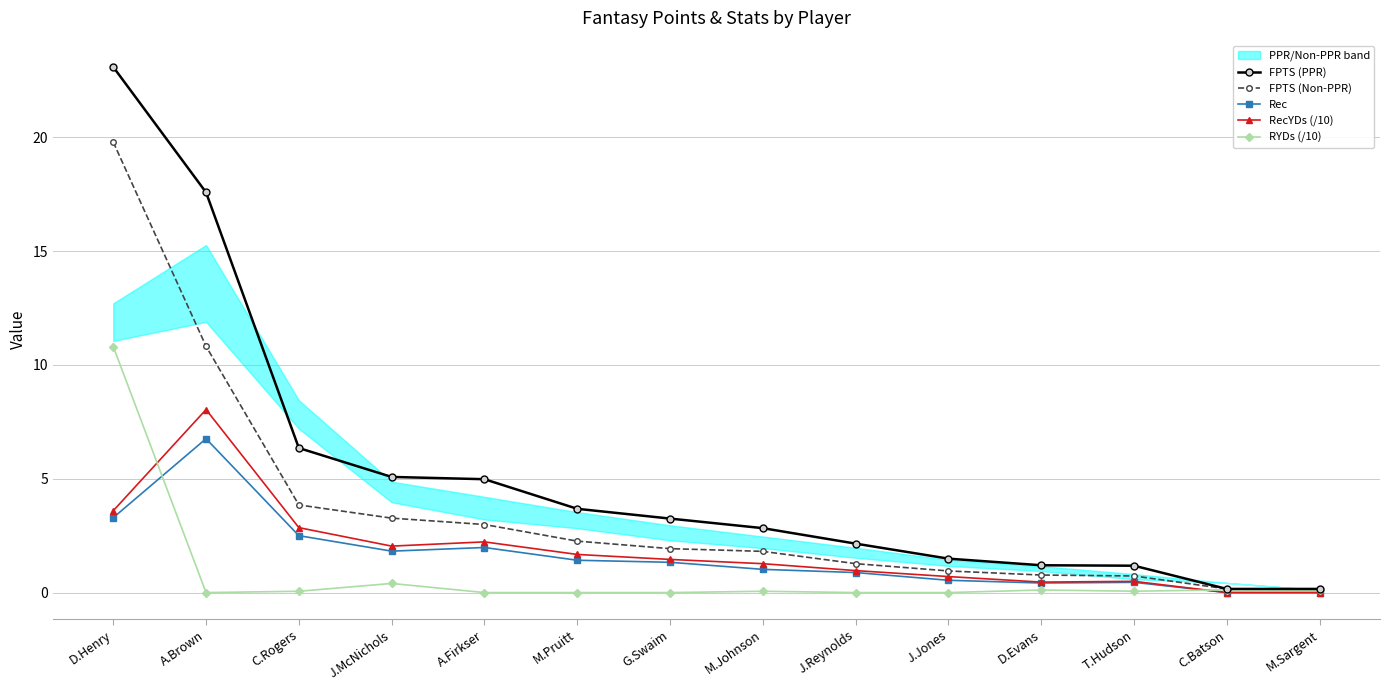

After their last crossing, which series has the higher values: RYDs (/10) or Rec?

RYDs (/10)